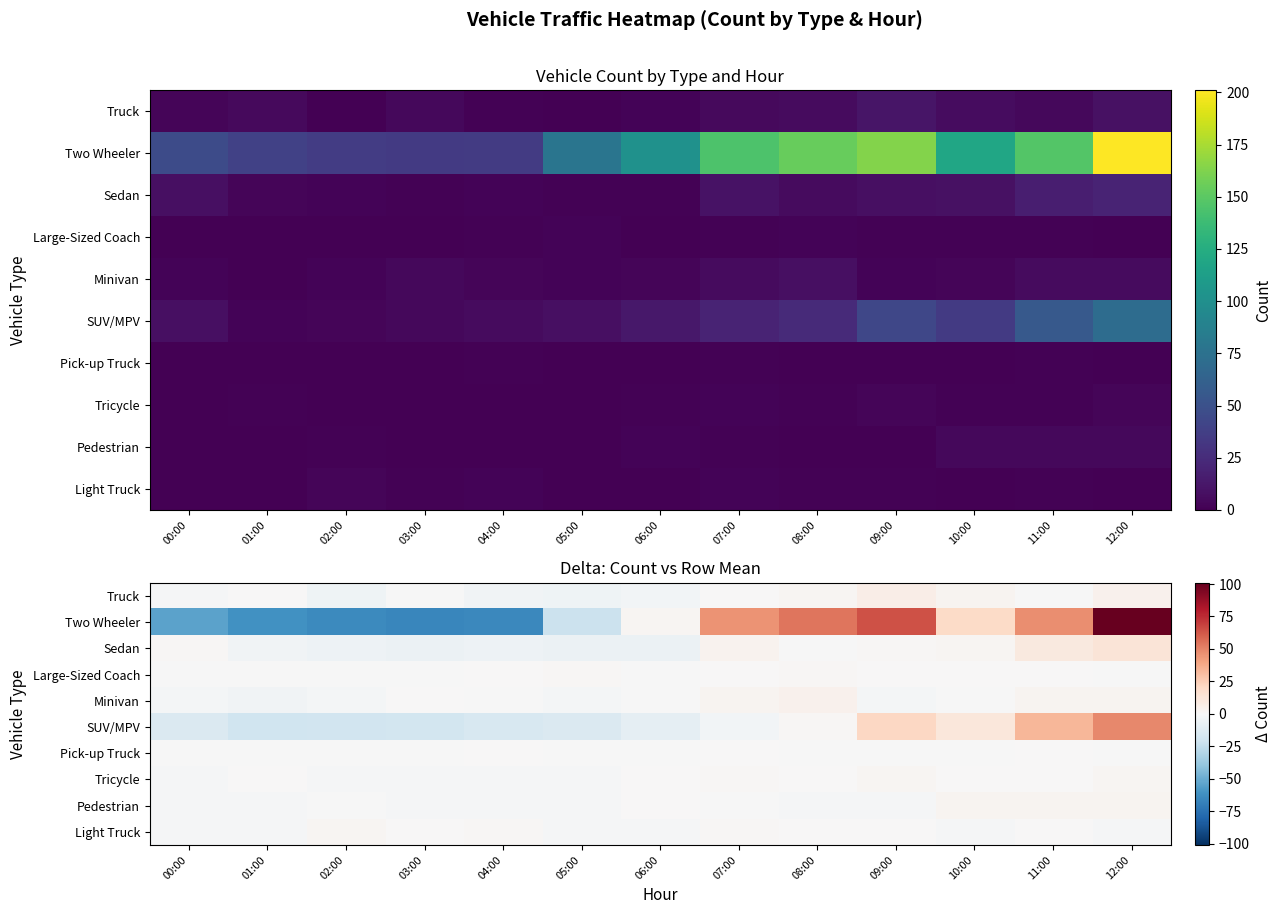

Which has a higher value, 06:00 or 12:00?

12:00